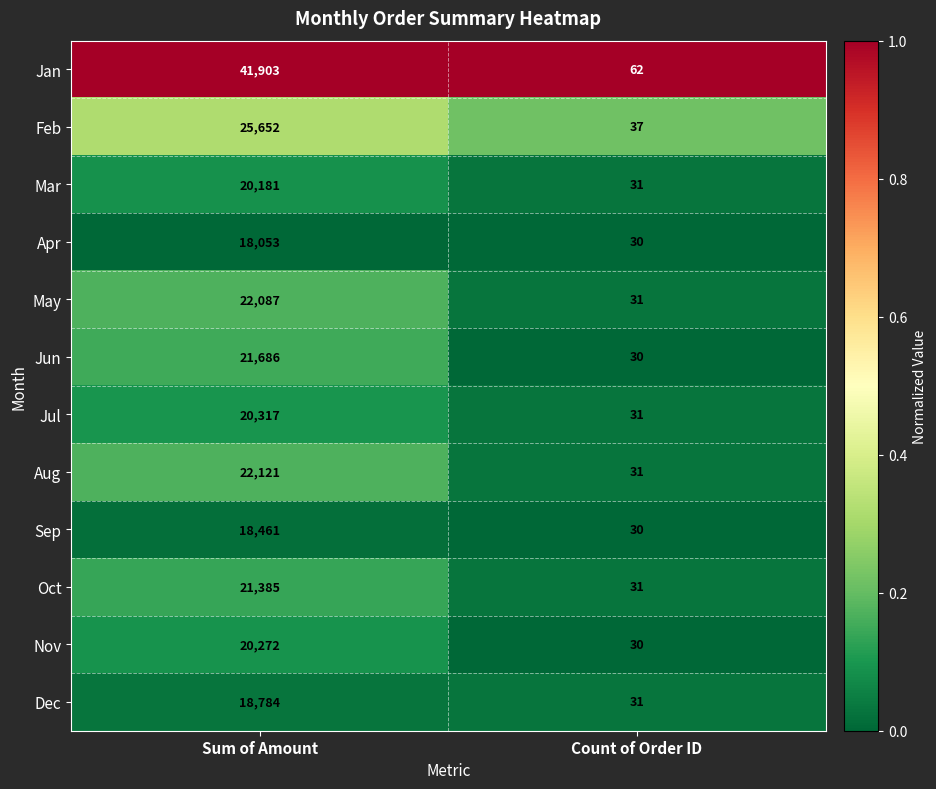

Is it true that Oct equals 6345 at Sum of Amount?

False